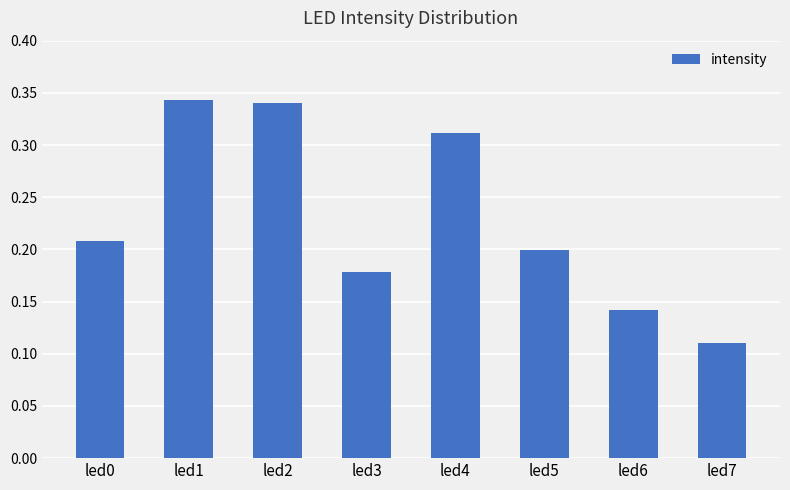

Count the values in the range 0 to 1.

8